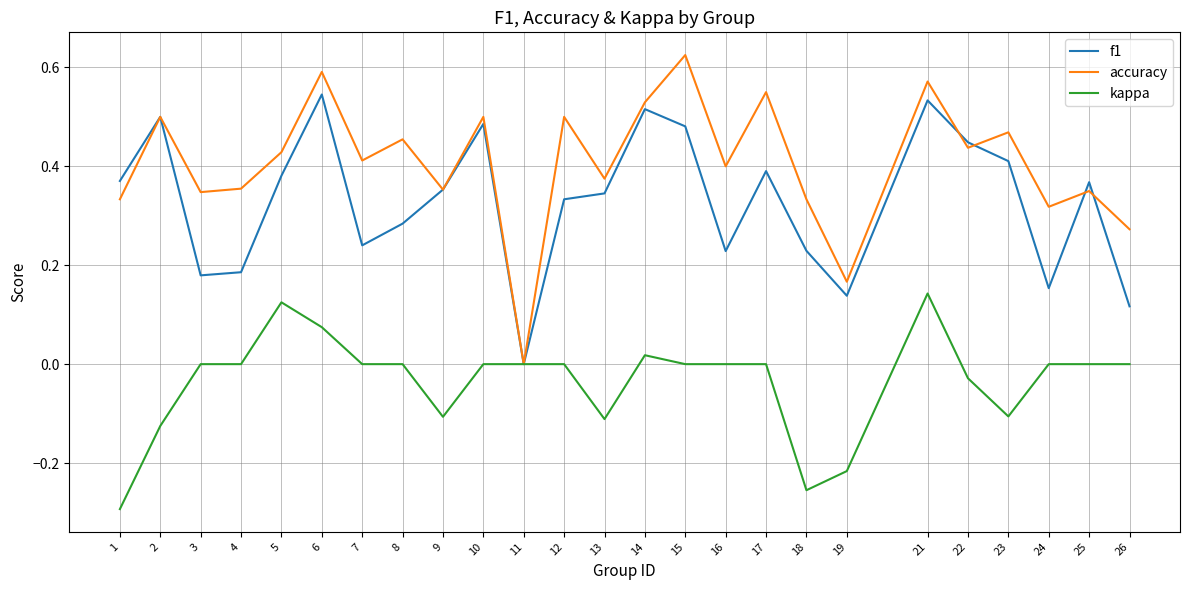

At which label is f1 closest to 0?

11